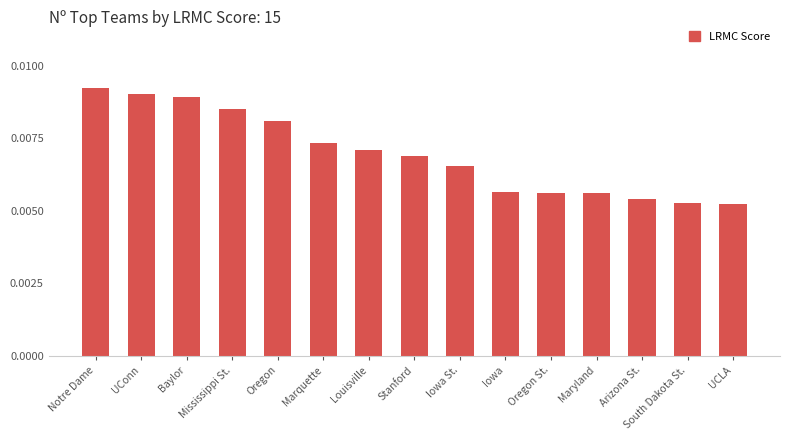

Count the values in the range 0 to 1.

15